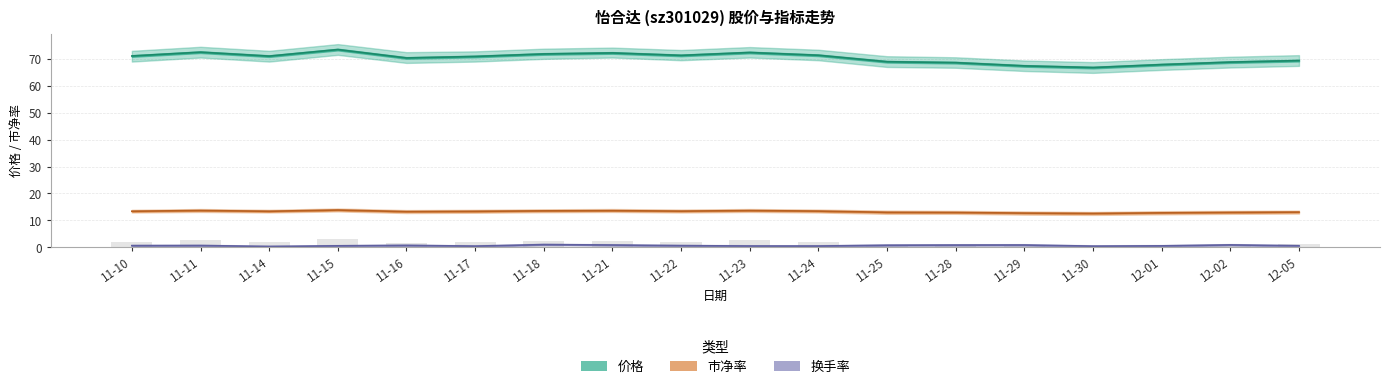

At which label does 市净率 first exceed 13?

11-10